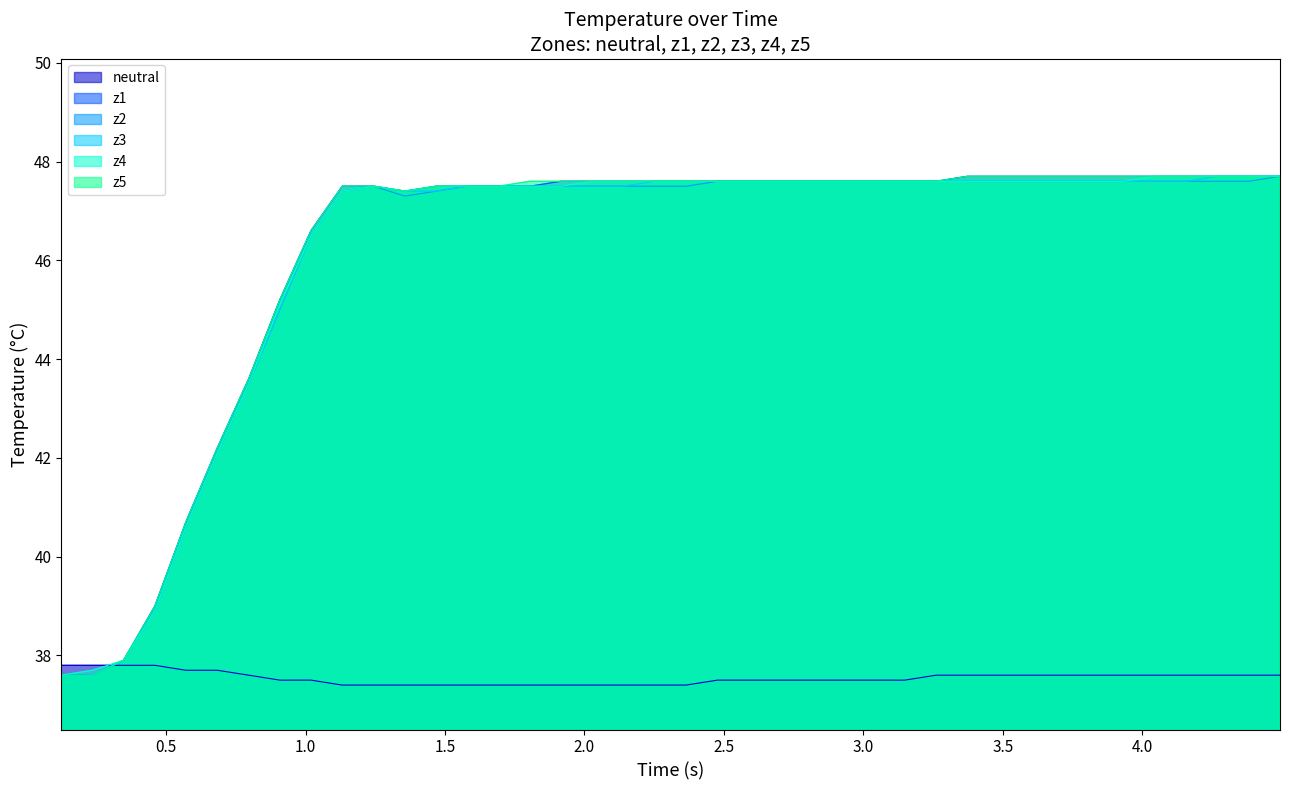

What is the maximum value for z1?

47.7